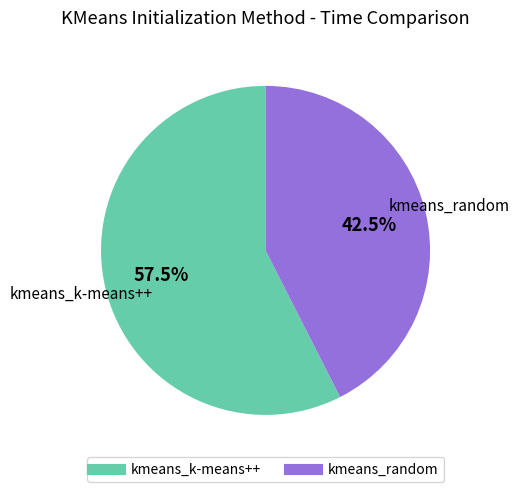

How many segments does this pie chart have?

2